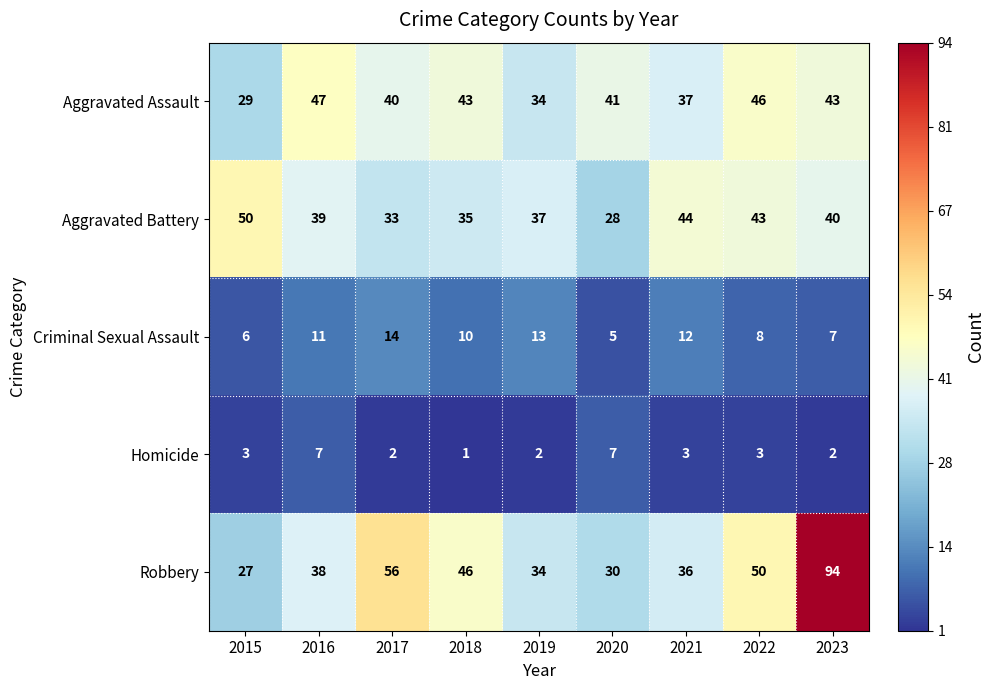

Between 2018 and 2023, which series saw the biggest shift?

Robbery